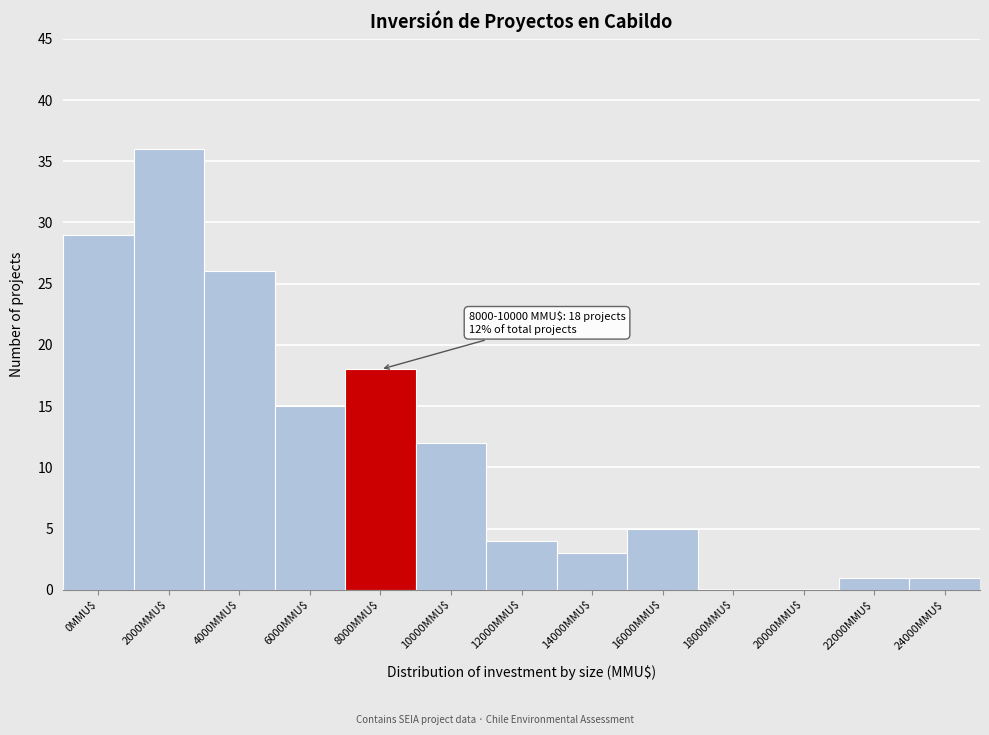

What is the approximate value at 4000MMU$?

26